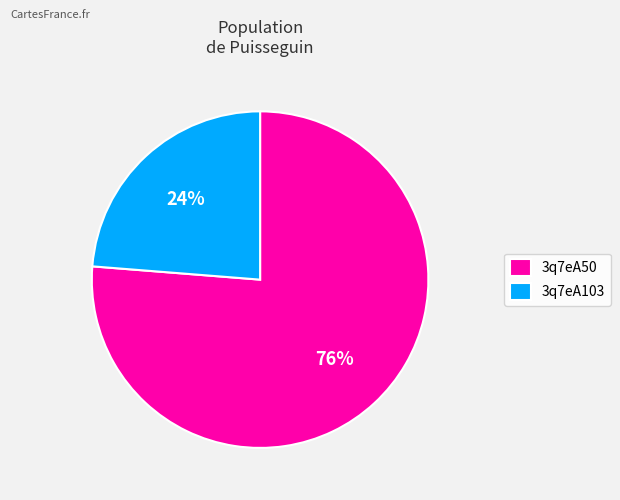

How many slices are in this pie chart?

2